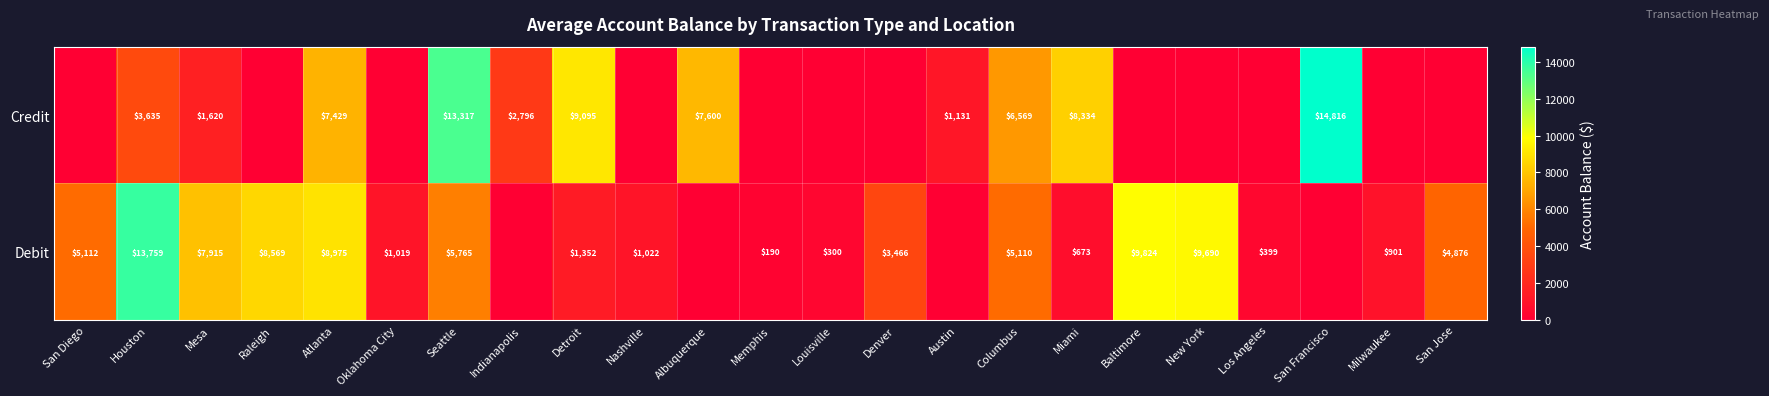

What is the difference between the highest and lowest values at Detroit?

7743